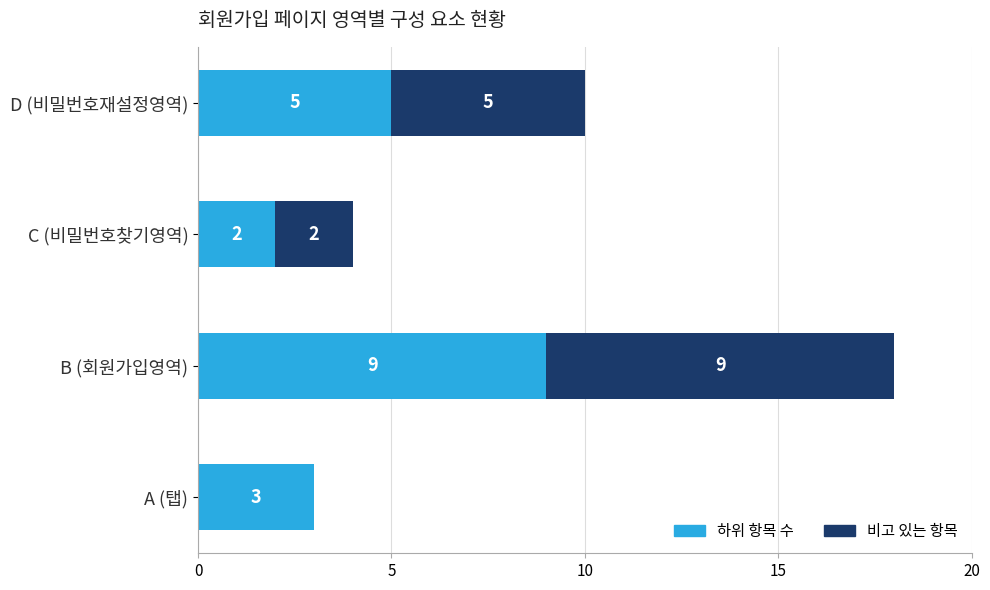

What is the total value across all series at B (회원가입영역)?

18